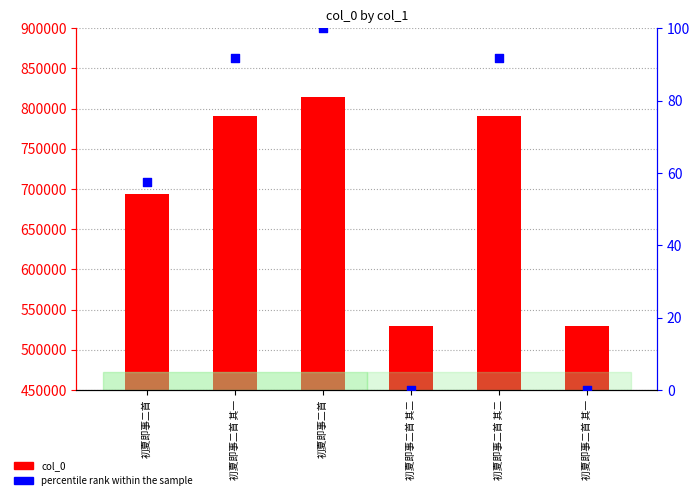

What are all the series names shown in the legend?

col_0, percentile rank within the sample